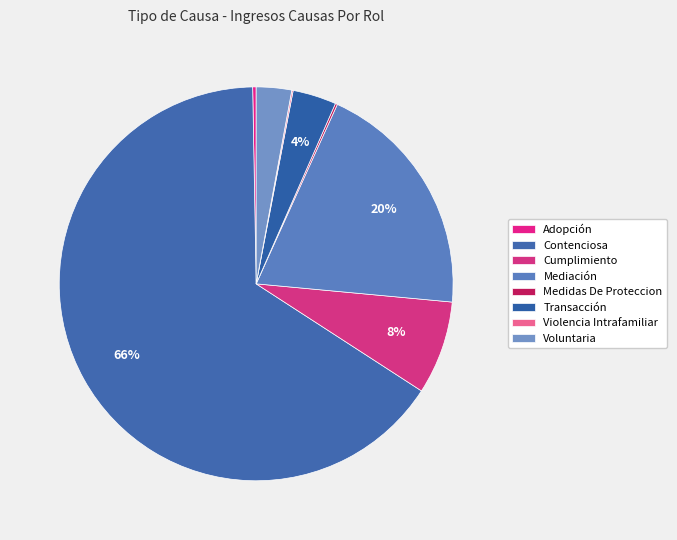

Approximately how many times larger is the value at Cumplimiento compared to Medidas De Proteccion?

45.0